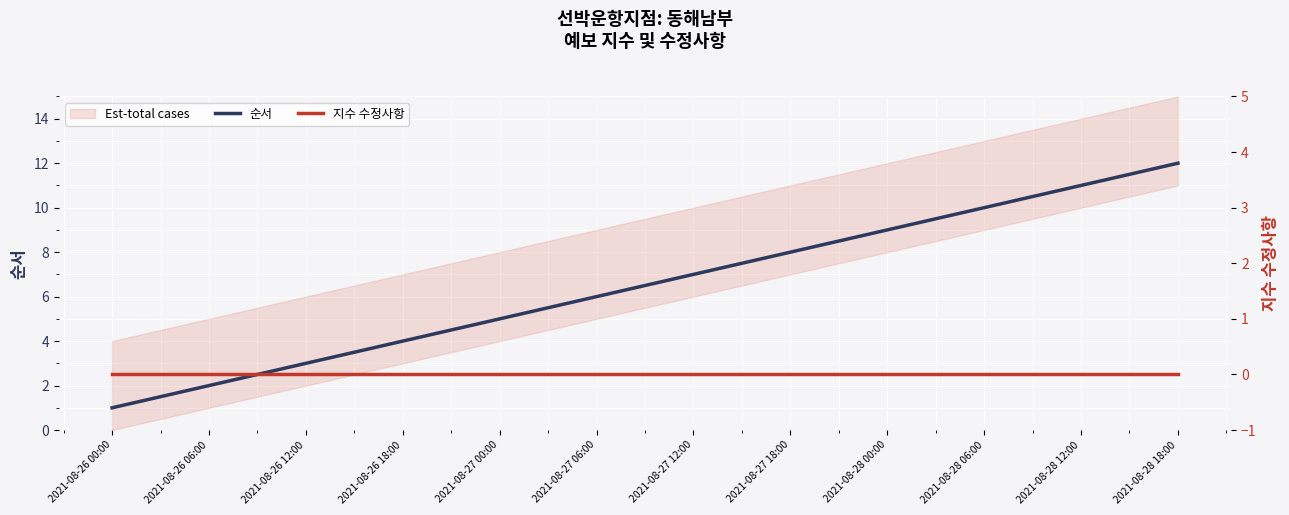

True or false: 순서 has more than 0 interior local peaks.

False